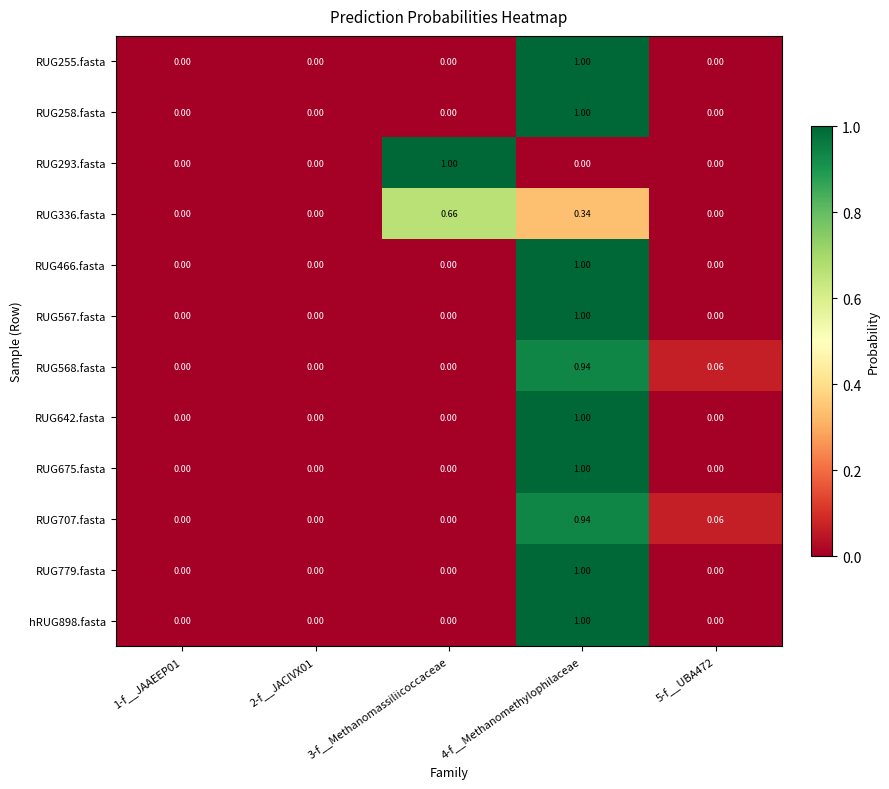

Is the value of RUG258.fasta at 4-f__Methanomethylophilaceae greater than the value of RUG568.fasta at 4-f__Methanomethylophilaceae?

Yes